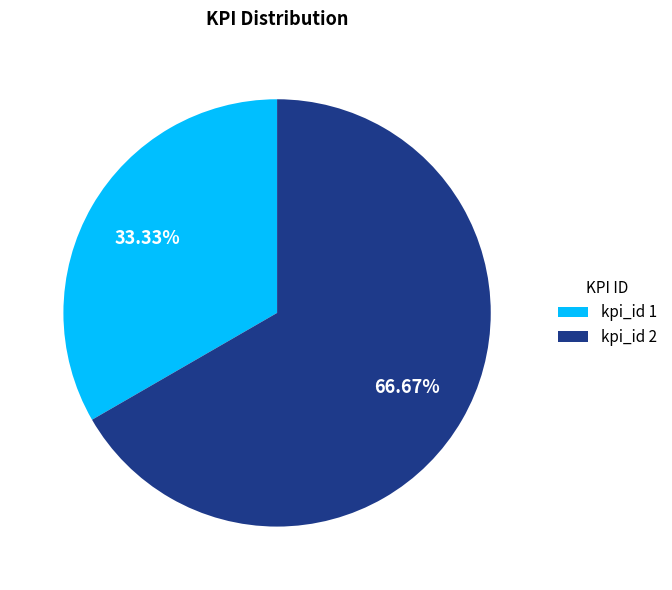

Between kpi_id 2 and kpi_id 1, which is larger?

kpi_id 2